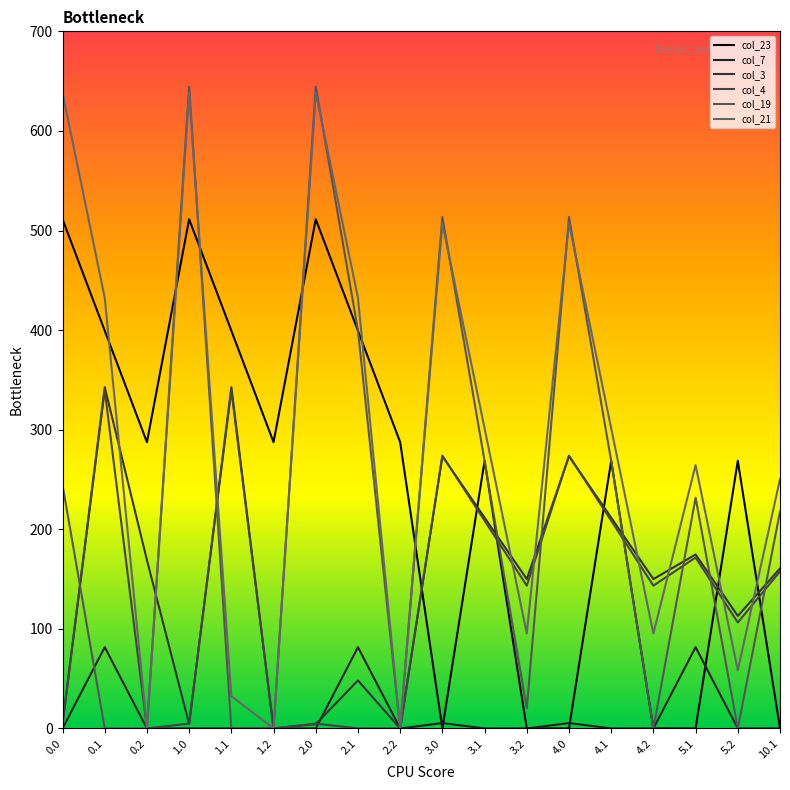

Does the chart display data point markers on the line(s)?

No